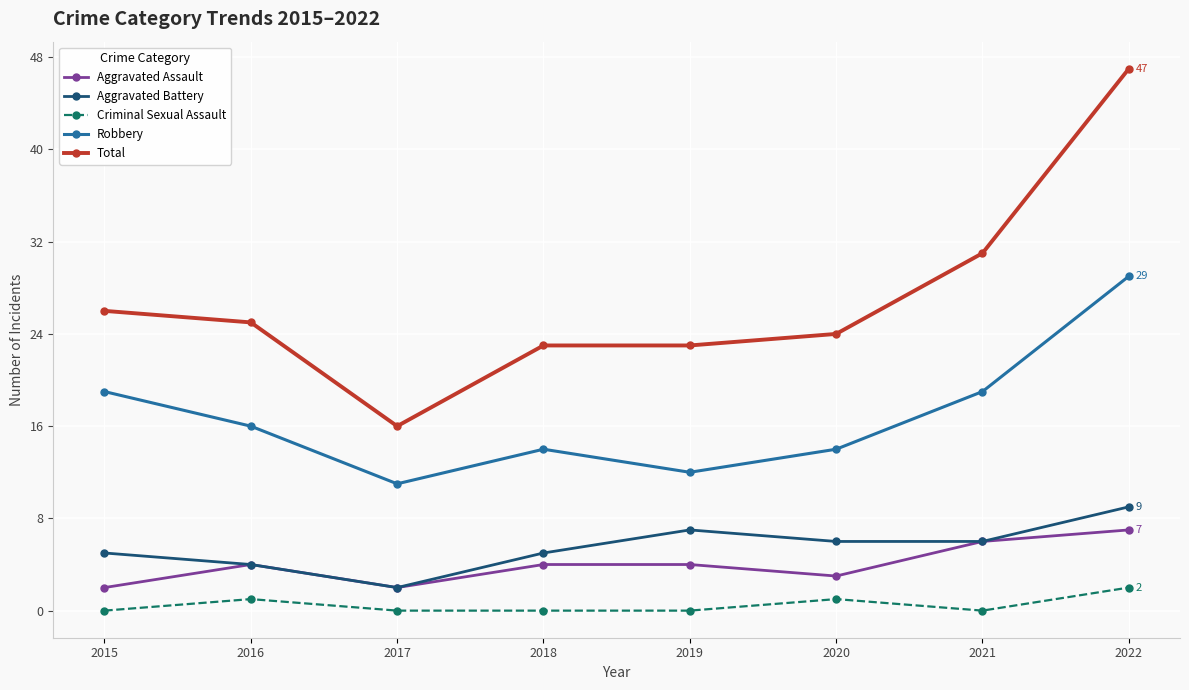

At which label does Aggravated Battery reach its peak?

2022